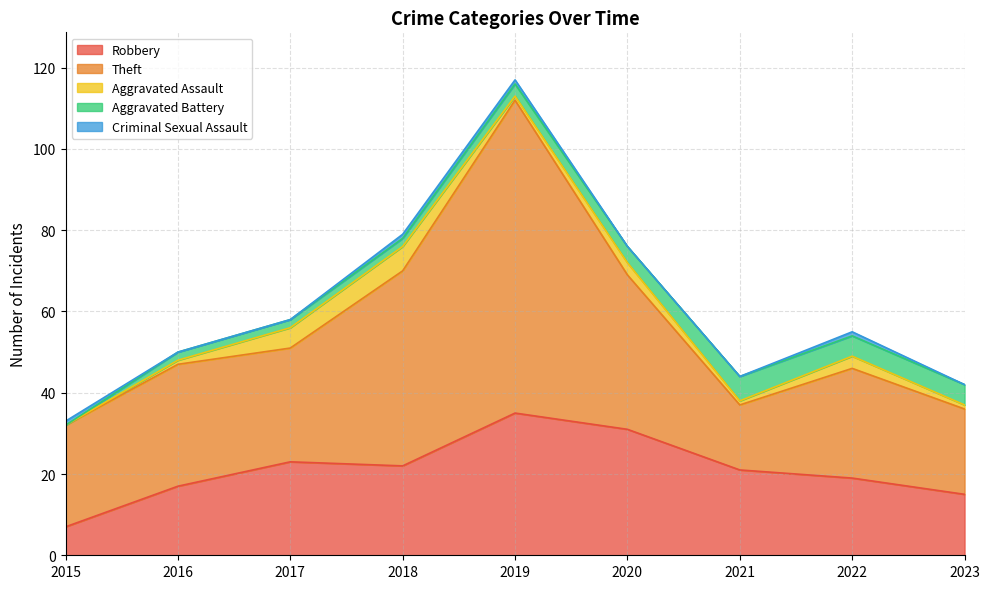

Where is the first local minimum for Robbery?

2018